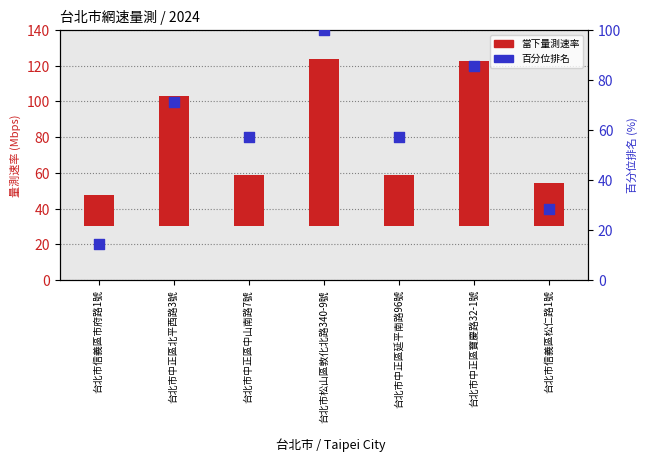

At how many categories does at least one series exceed 79?

2